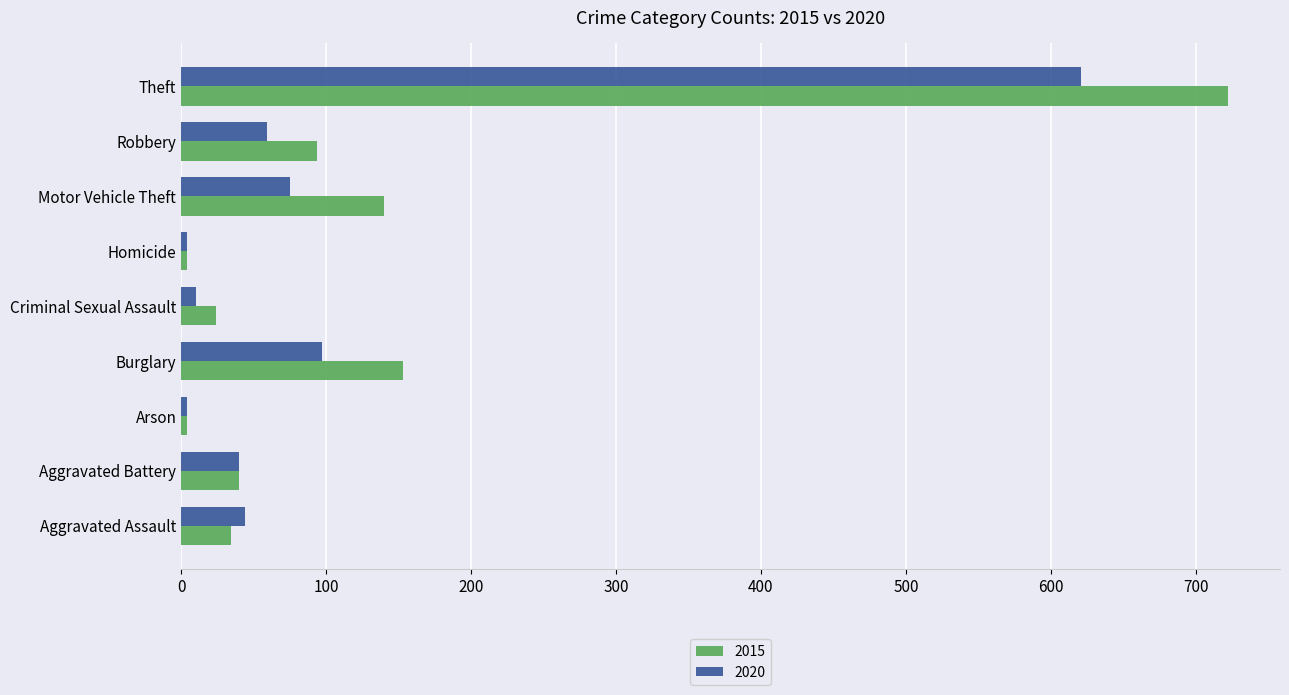

True or false: 2015 has a value of 242 at Motor Vehicle Theft.

False